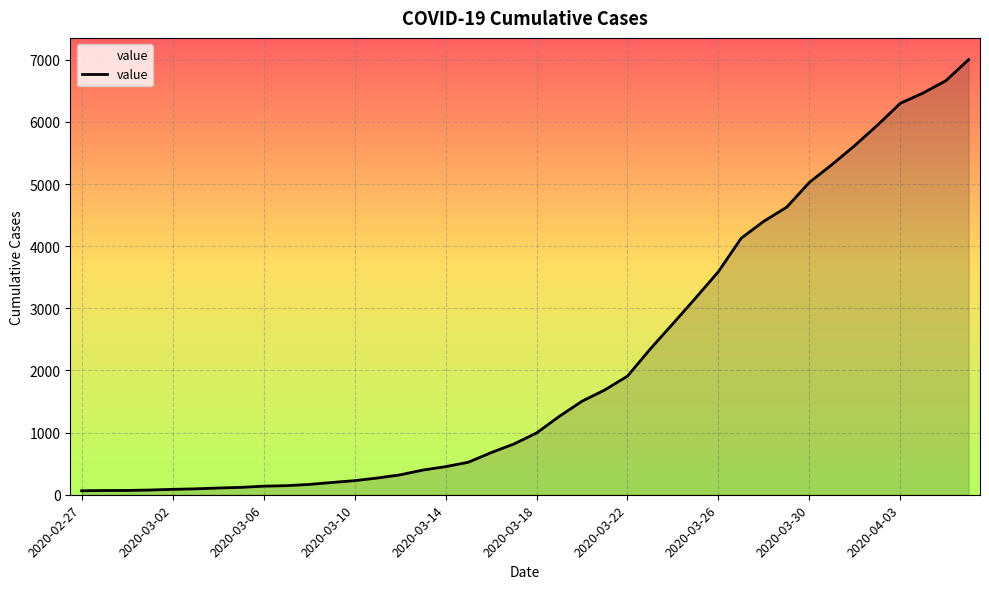

What is the maximum value shown in the chart?

7003